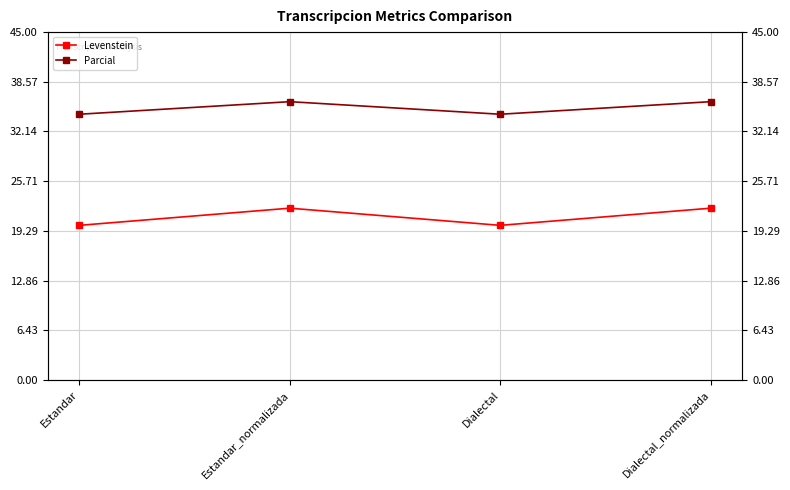

At which label is Levenstein closest to 21?

Estandar